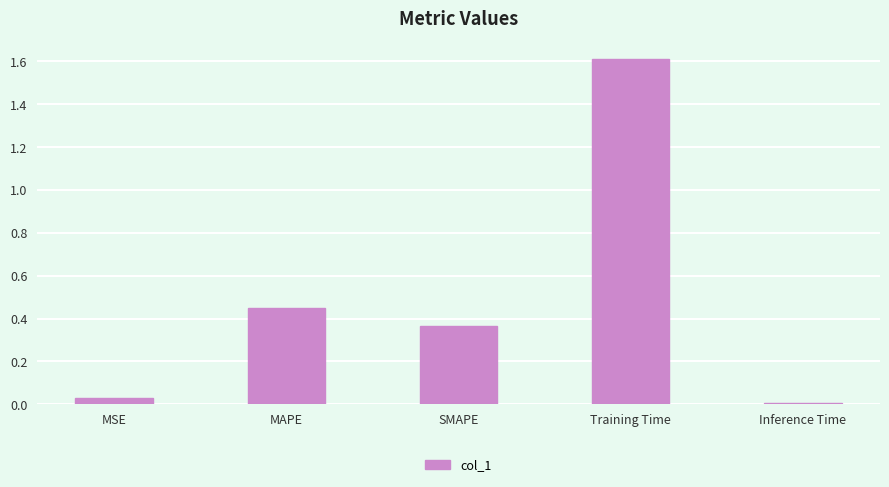

Is it true that the value at SMAPE is 0.5?

False